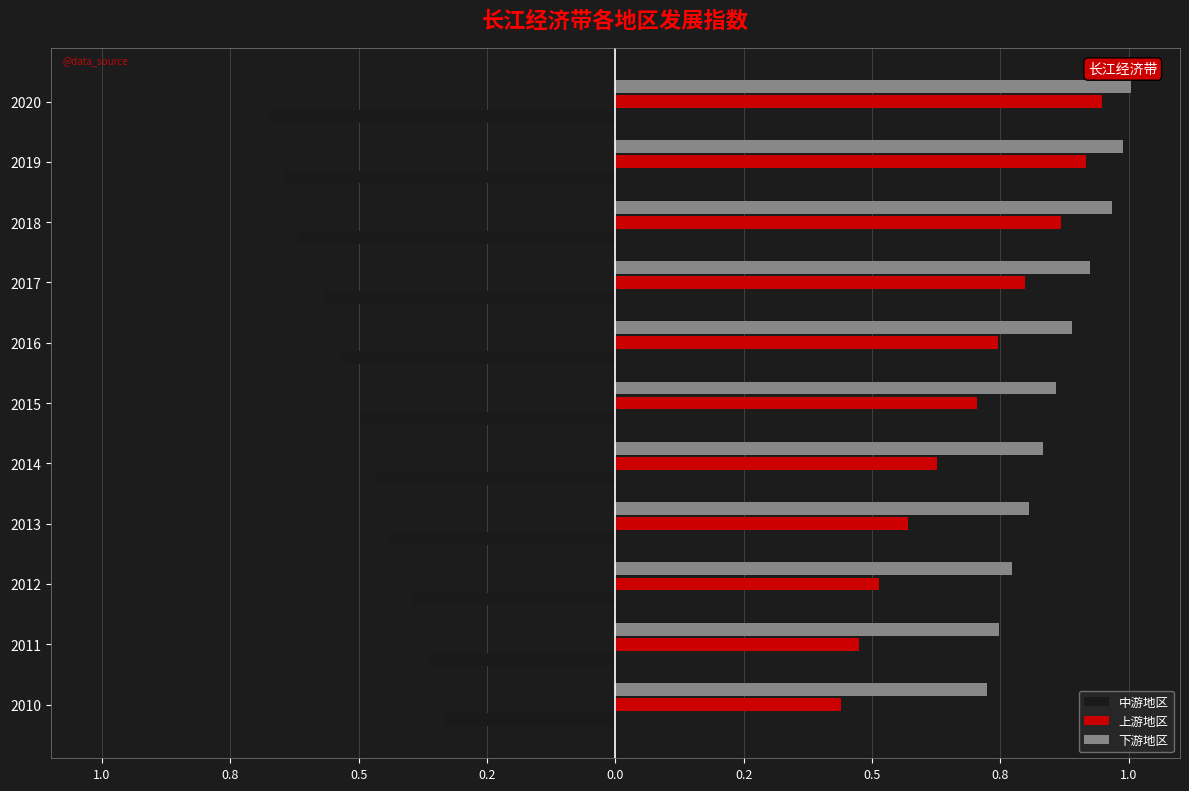

Which series has the widest spread of values?

上游地区